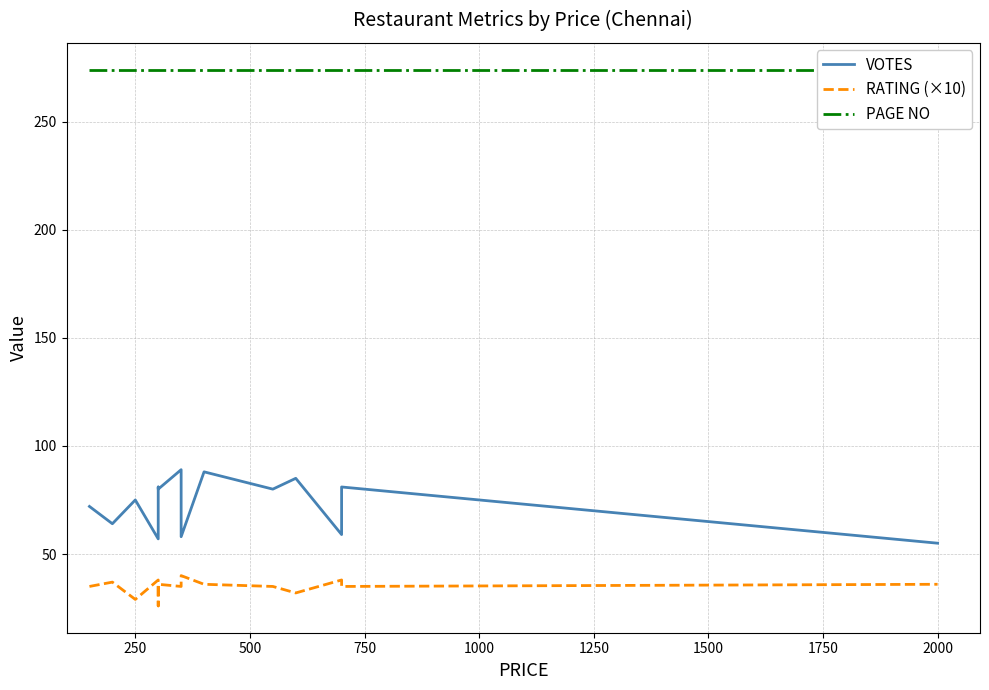

What is the minimum value for PAGE NO?

274